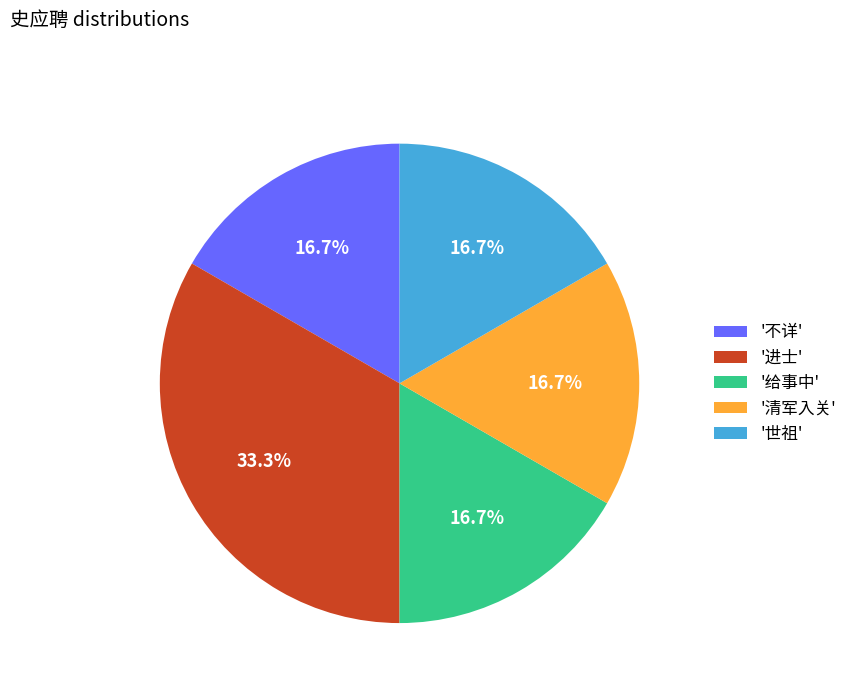

Does '给事中' account for over 50% of the chart?

No